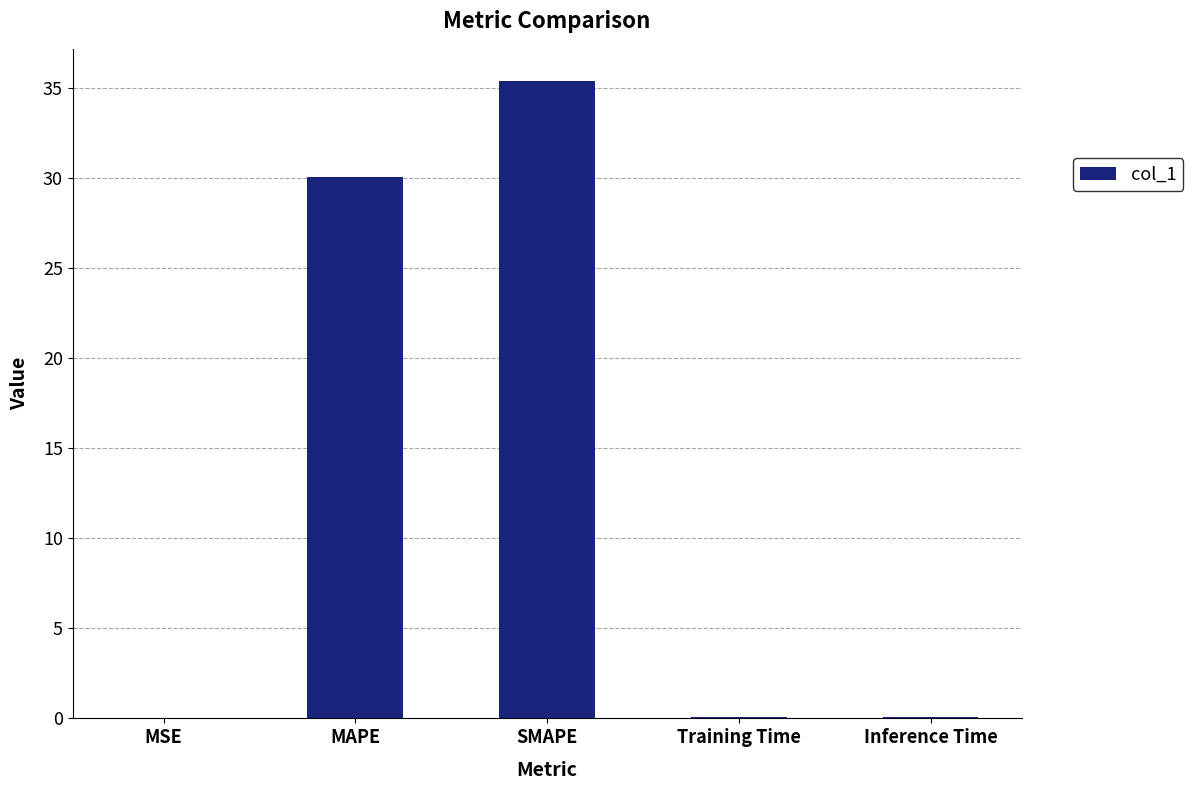

How many categories are shown in the chart?

5